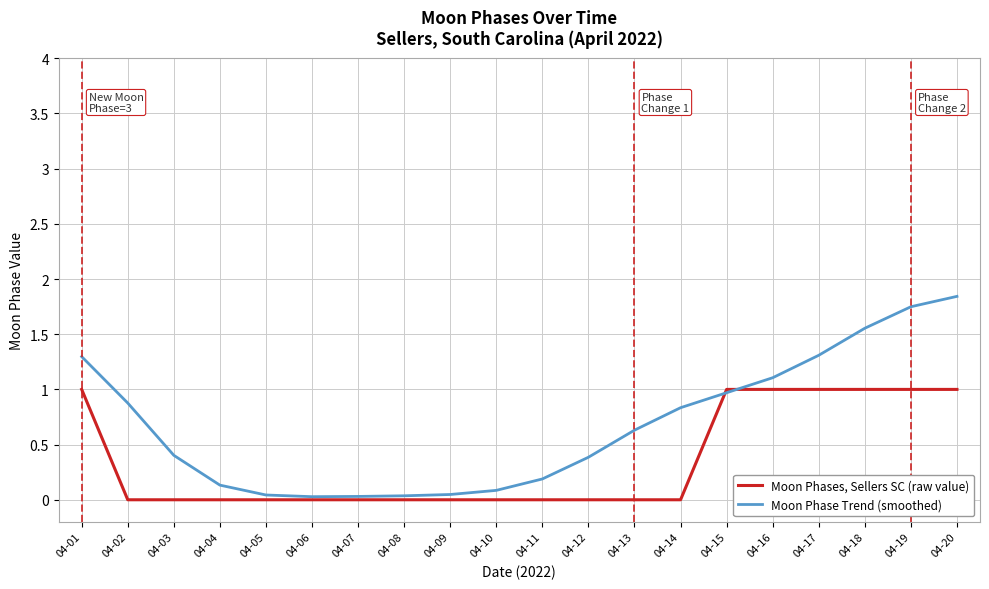

Which series changed the most between 04-01 and 04-11?

Moon Phase Trend (smoothed)